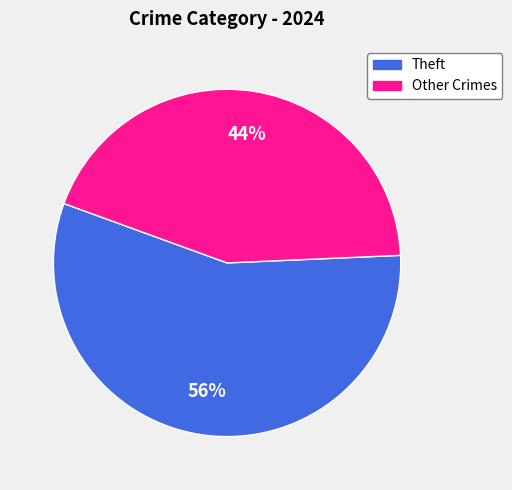

Is there a majority slice in this chart?

Yes